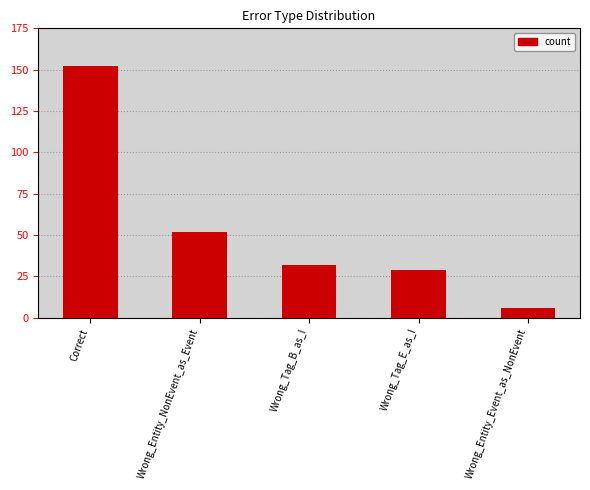

What is the change in value from Correct to Wrong_Tag_B_as_I?

-120